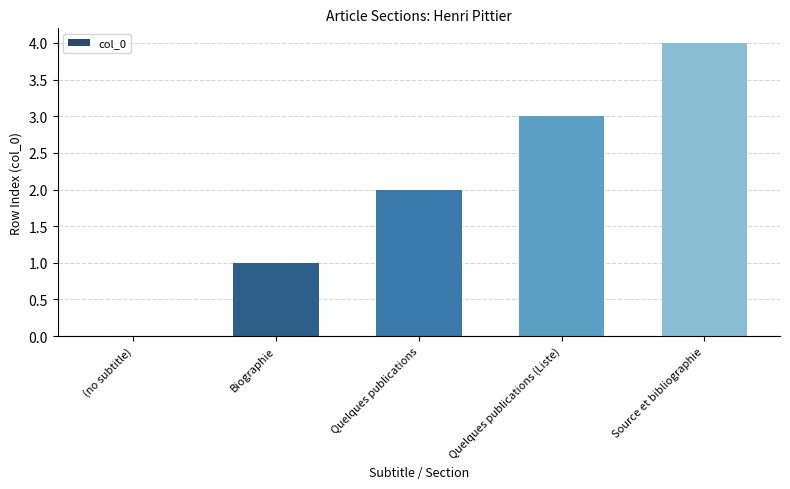

What is the sum of all values?

10